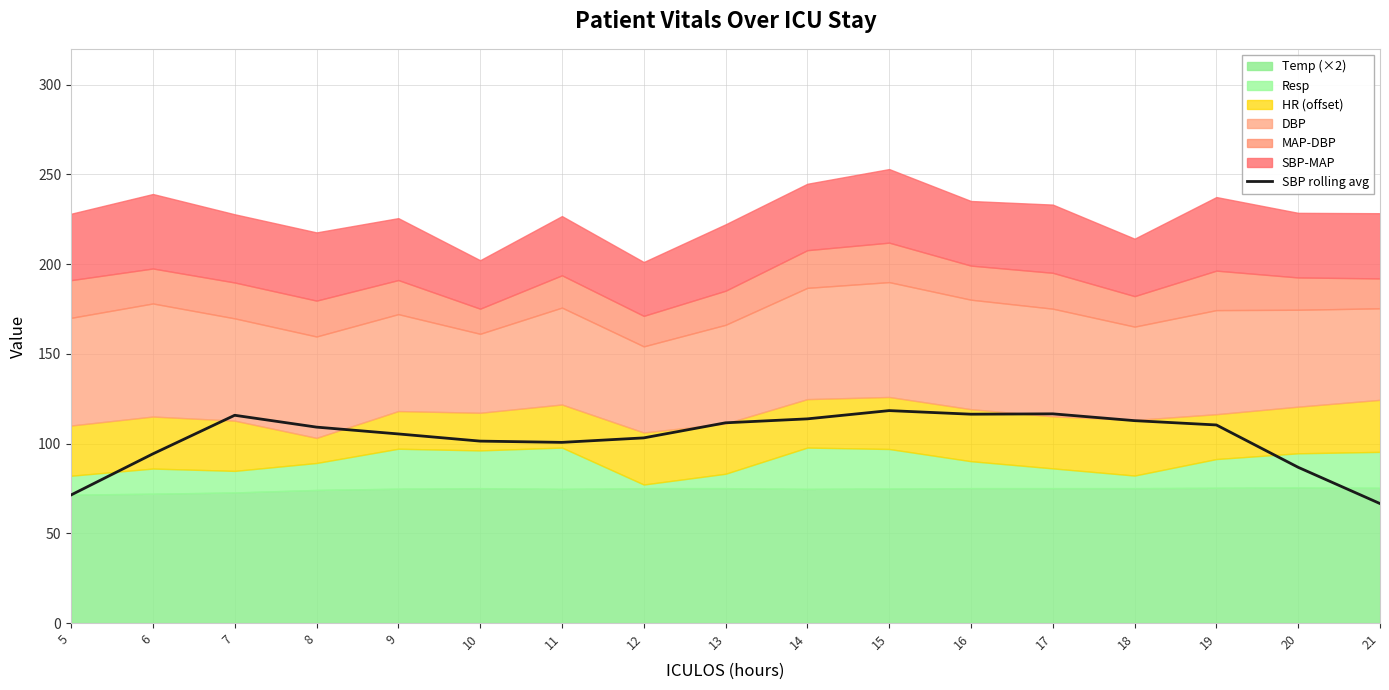

What is the ratio of the value at 10 to the value at 14?

0.9